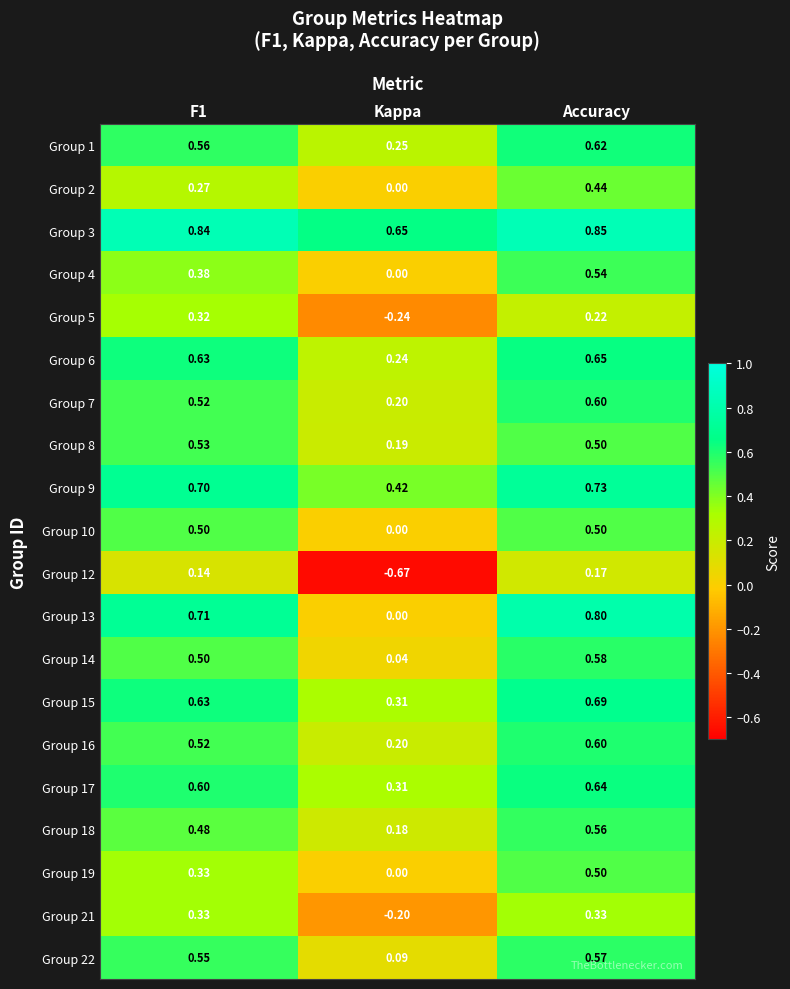

Which series has the largest total across all categories?

Group 3